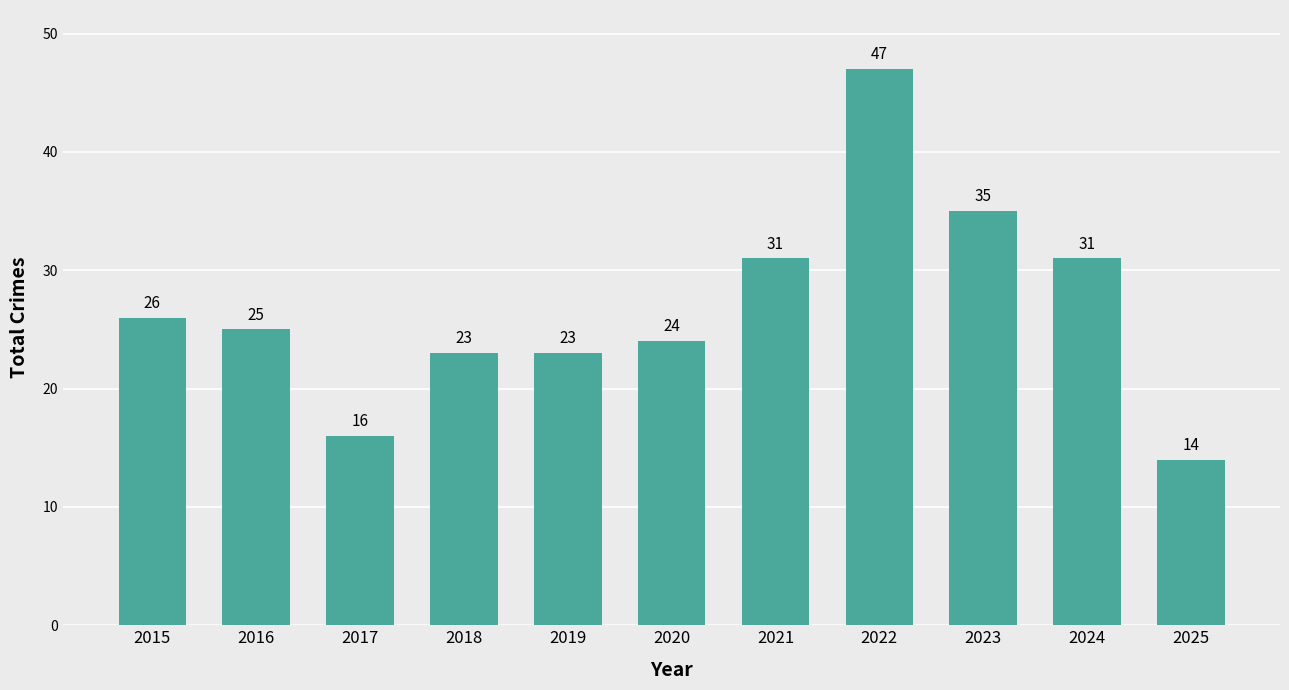

What is the minimum value shown in the chart?

14